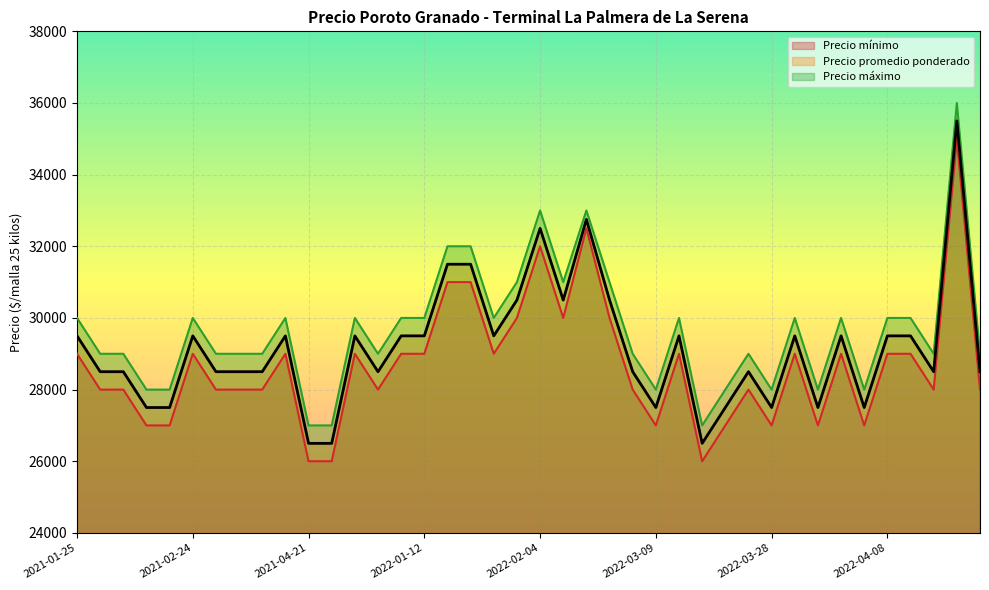

What is the value of the Precio máximo point at the 33rd from the left?

28000